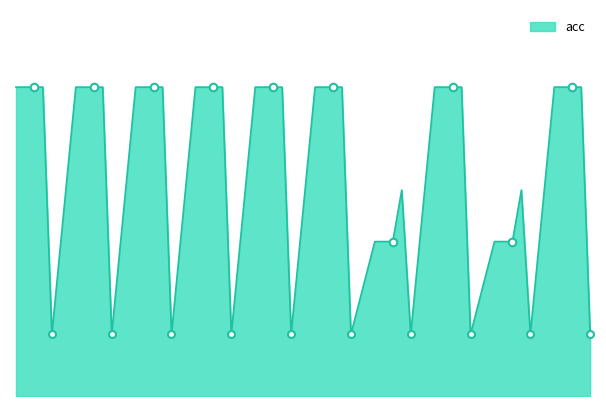

Is this an area chart (filled region under the line)?

Yes